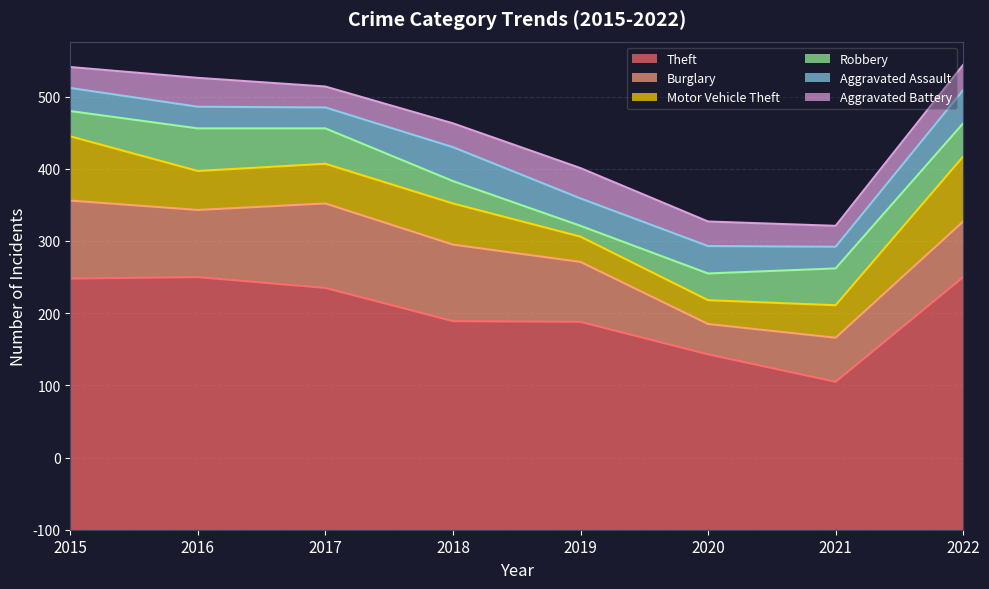

How many lines are shown in the chart?

6